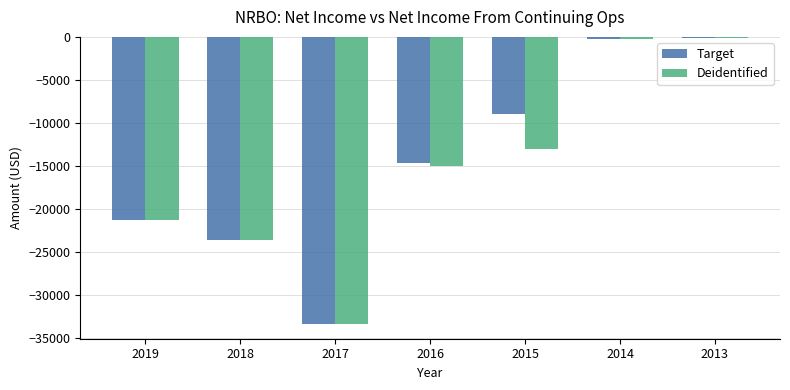

Which series has the largest total across all categories?

Target